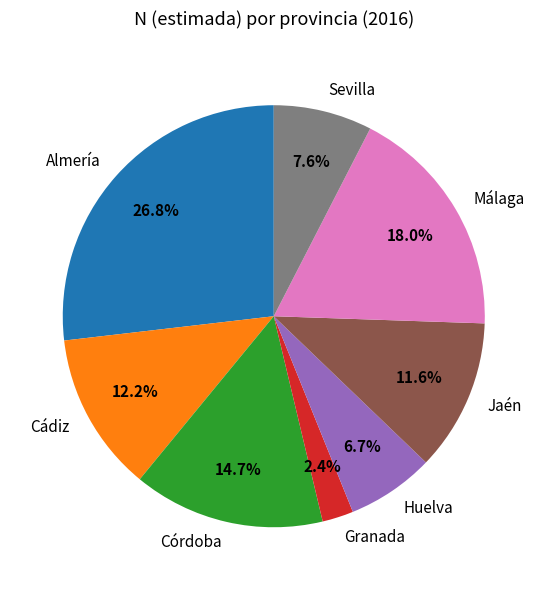

To the nearest percent, what is the difference between the Cádiz and Málaga slice percentages?

6%